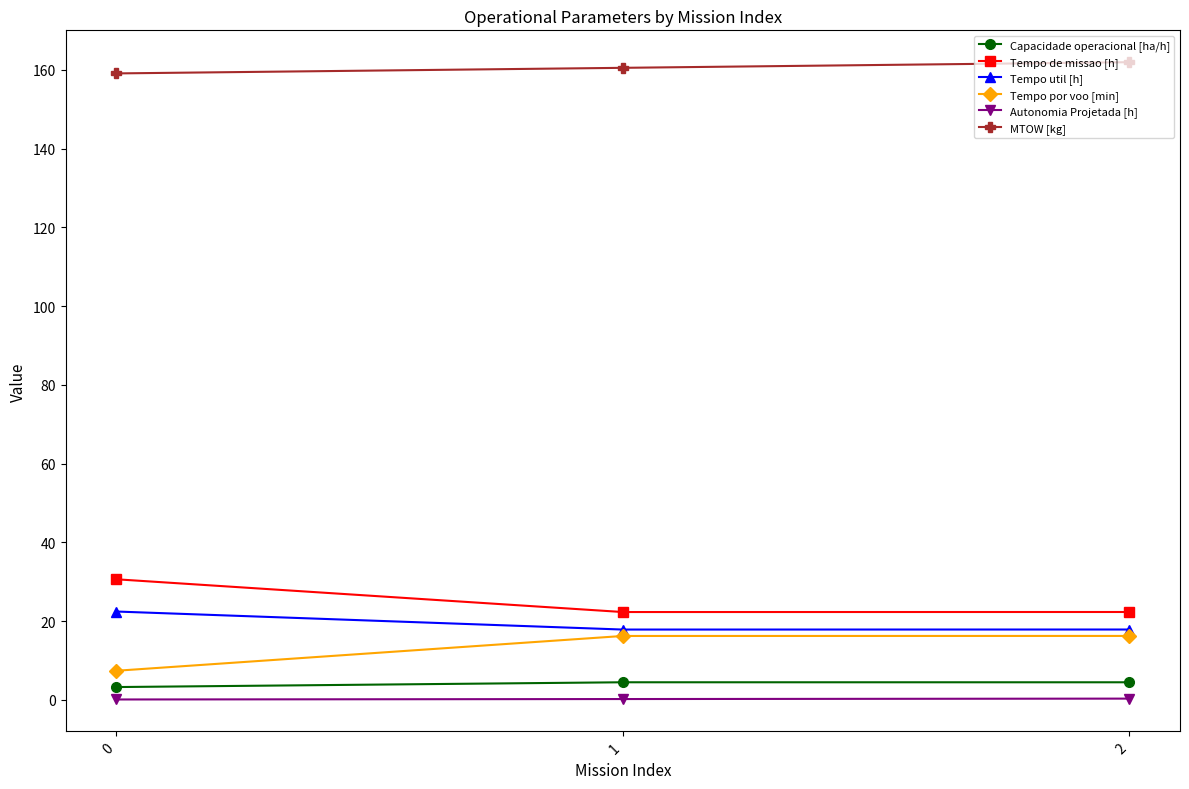

What is the maximum value shown in the chart?

162.0